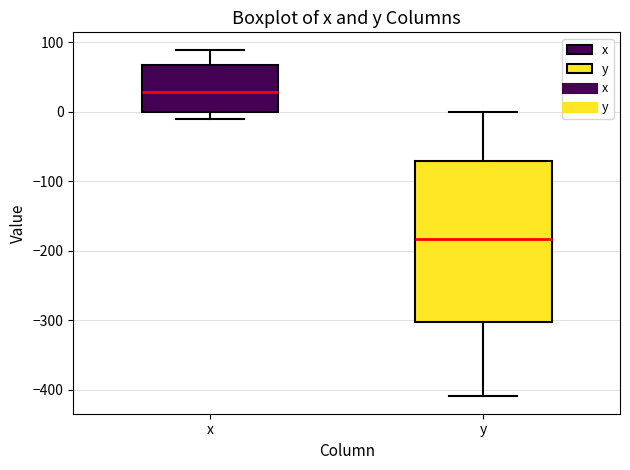

Where is the lower edge of the box for y on the y-axis? The values are not printed on the chart, so give them approximately, as read against the axis.

-300